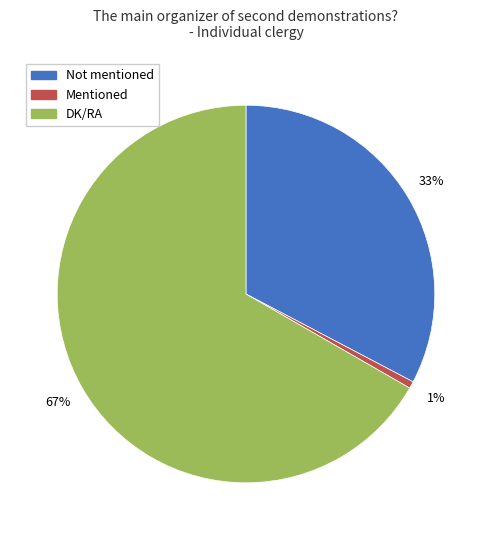

Rank the categories by value from lowest to highest.

Mentioned, Not mentioned, DK/RA